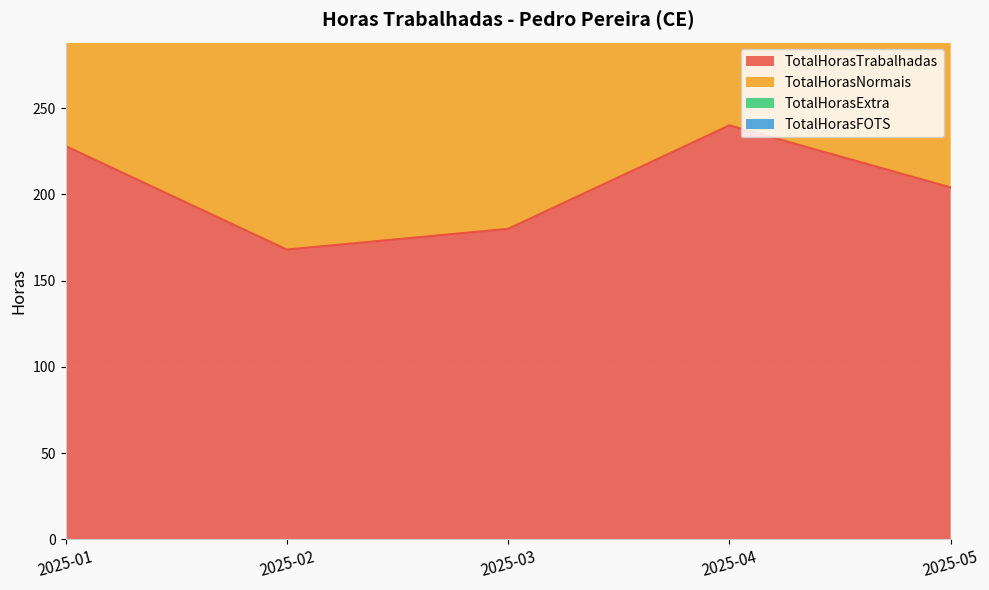

At which label does TotalHorasNormais first exceed 408?

2025-01